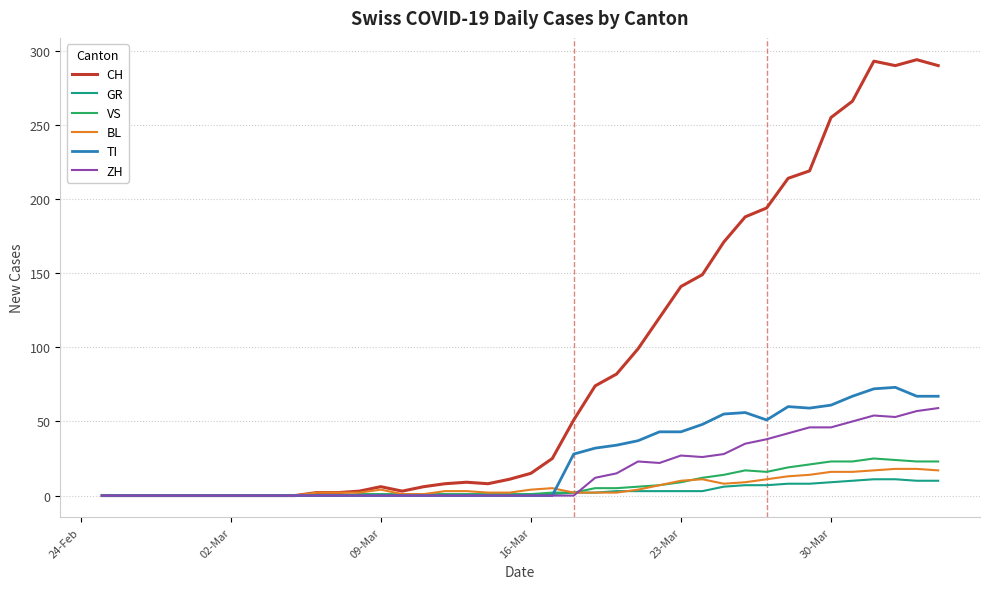

Does the chart have visible grid lines?

Yes